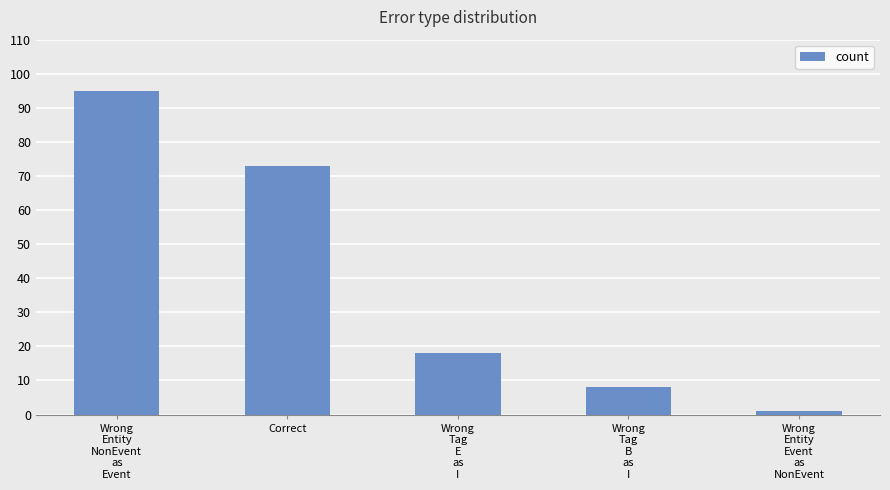

Reading left to right, what are all the values shown in this chart?

Wrong
Entity
NonEvent
as
Event=95	Correct=73	Wrong
Tag
E
as
I=18	Wrong
Tag
B
as
I=8	Wrong
Entity
Event
as
NonEvent=1